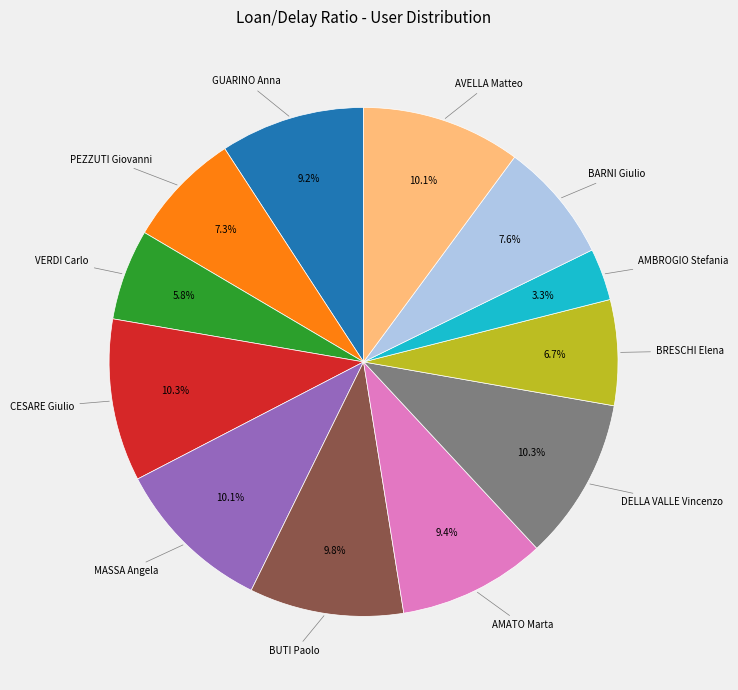

Does any single category account for the majority?

No